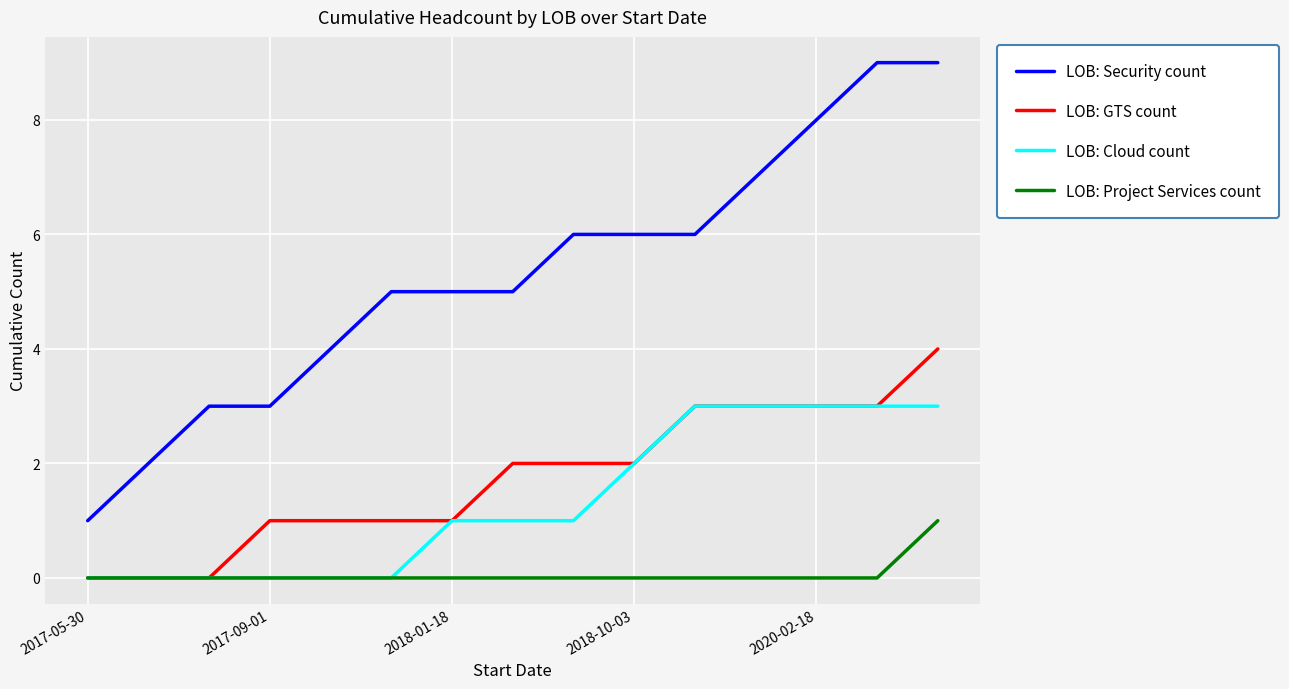

True or false: LOB: Security count and LOB: Cloud count intersect in this chart.

False